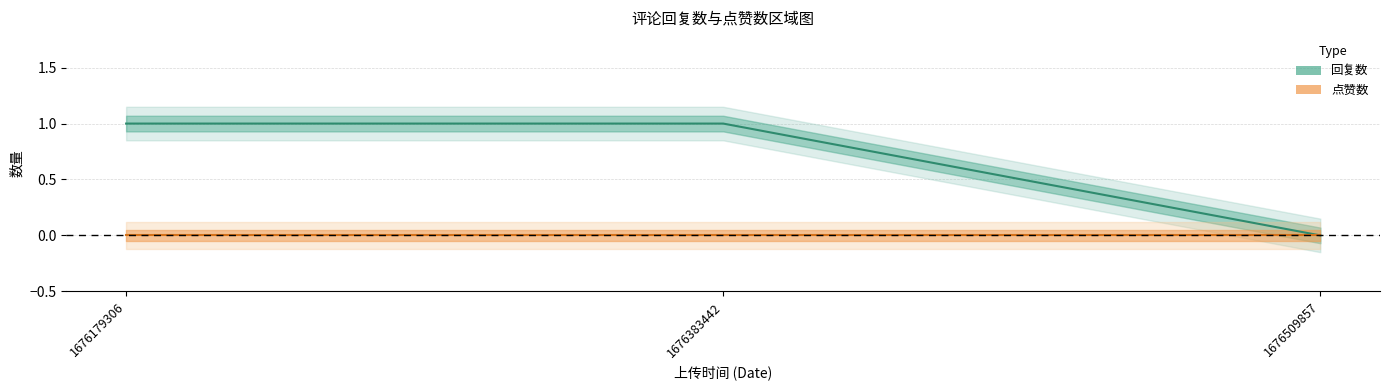

At which label does 回复数 (中线) reach its peak?

1676179306